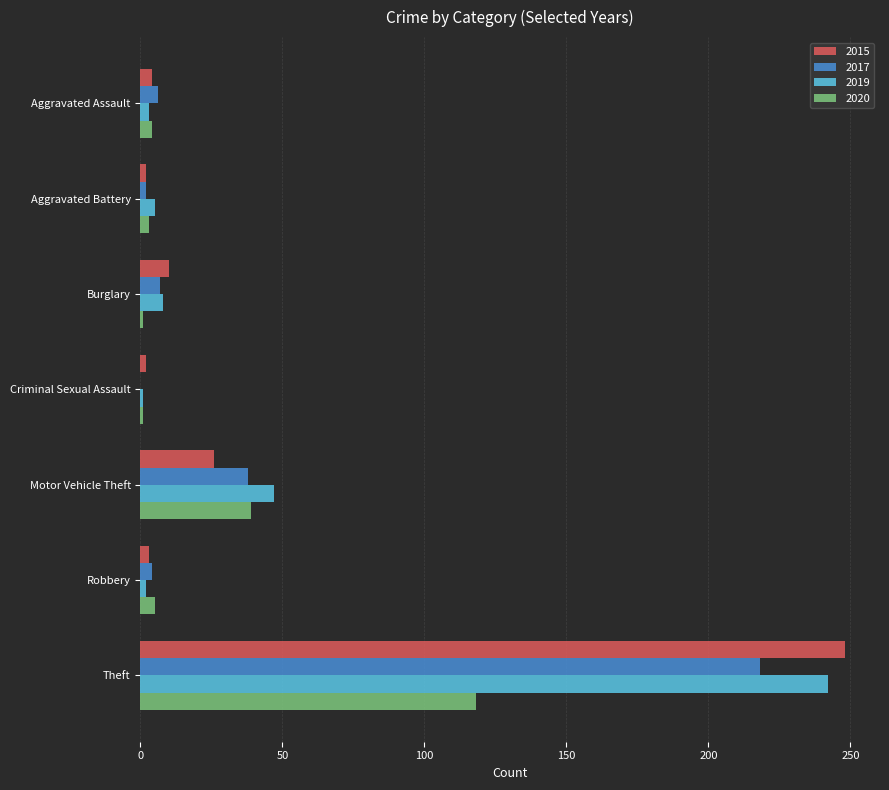

At which label is 2020 closest to 59?

Motor Vehicle Theft